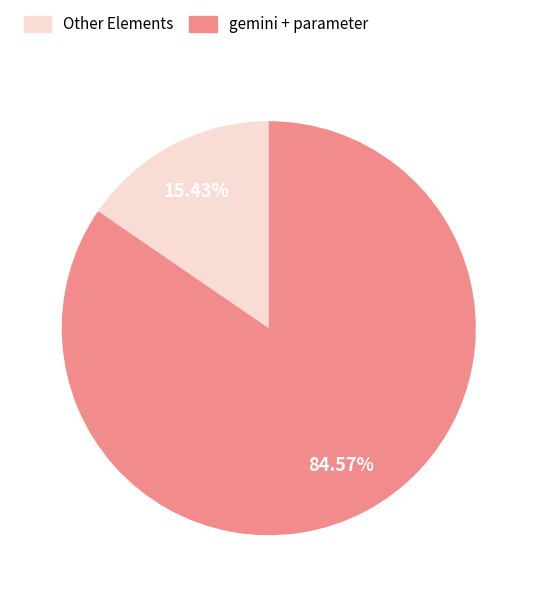

Does any single category account for the majority?

Yes